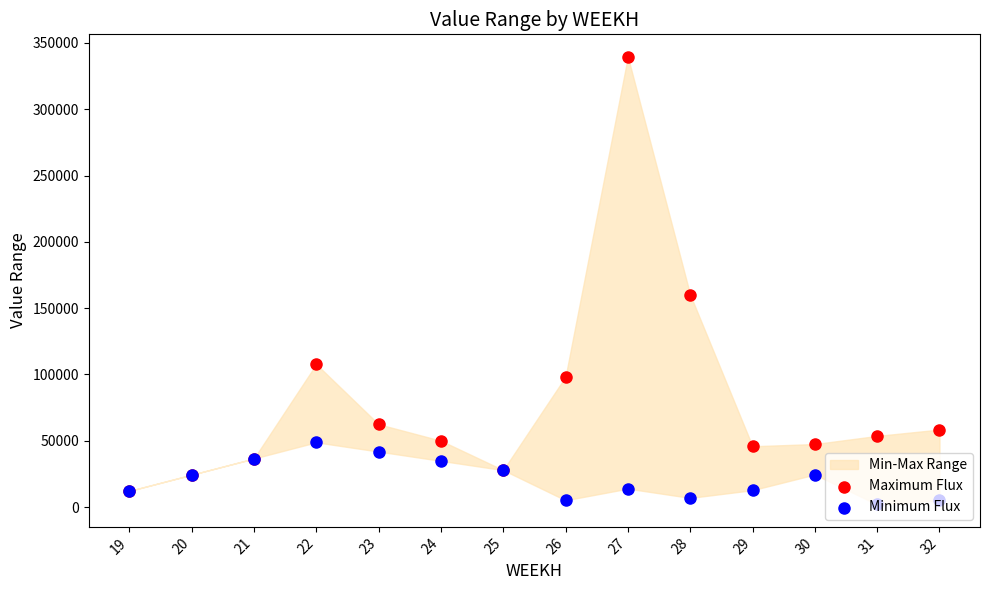

Which series has the largest total across all categories?

Maximum Flux